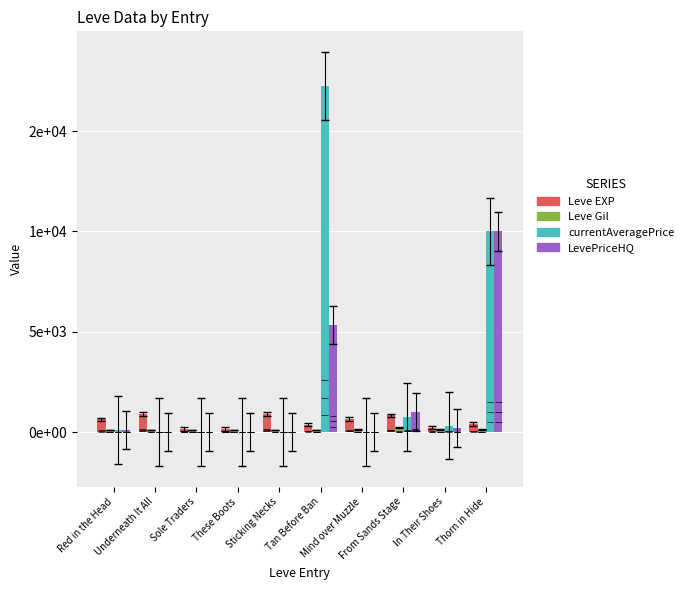

What is the value of the Leve Gil bar at the 3rd from the left?

113.0